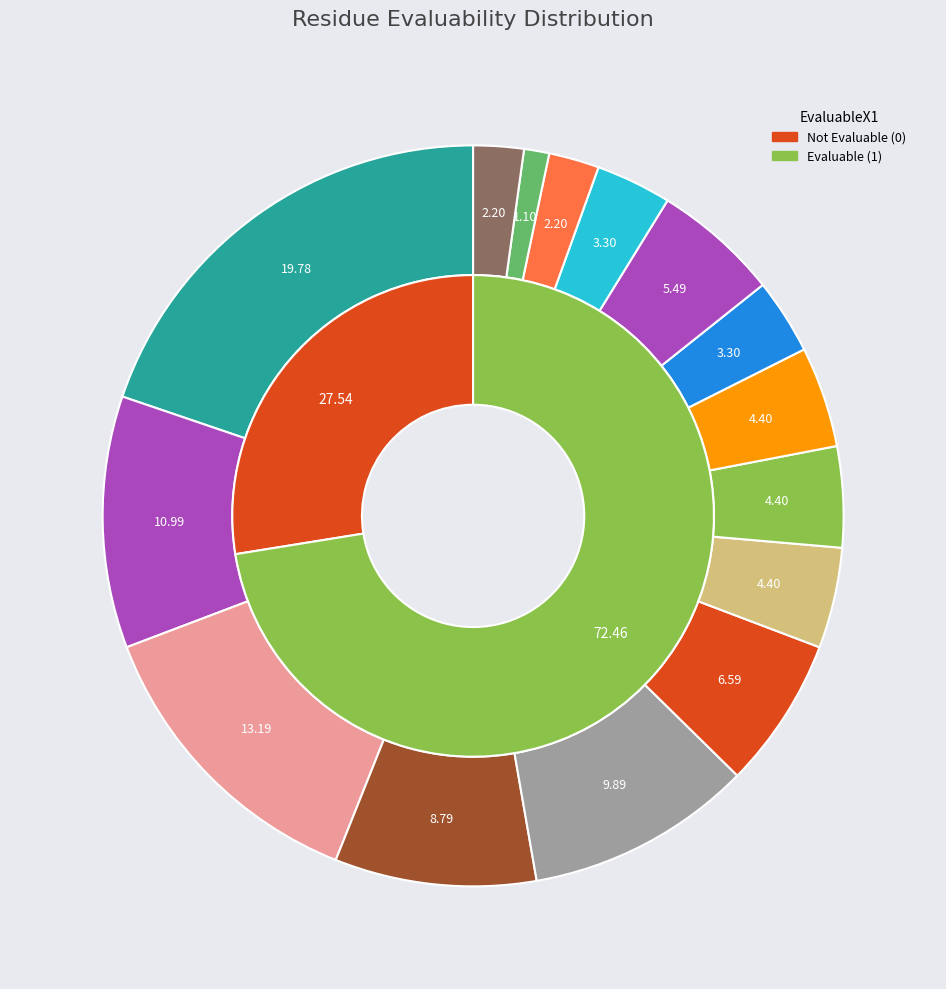

Does EvaluableX1=0 account for over 50% of the chart?

No